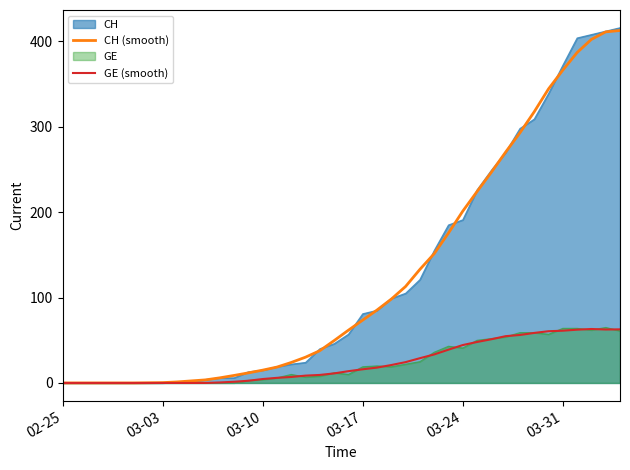

What is the greatest value displayed?

416.0